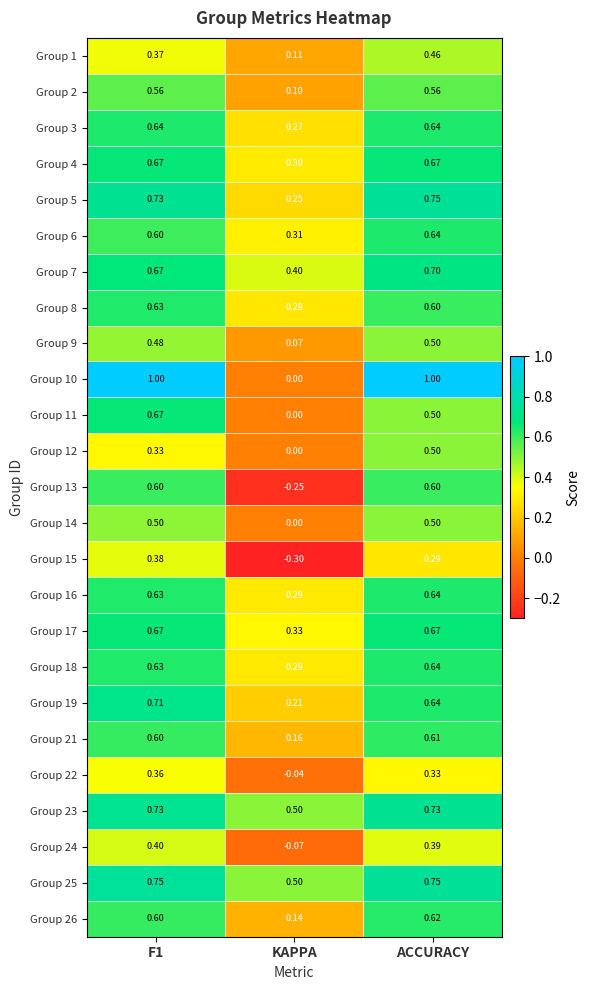

What is the smallest value displayed?

-0.3